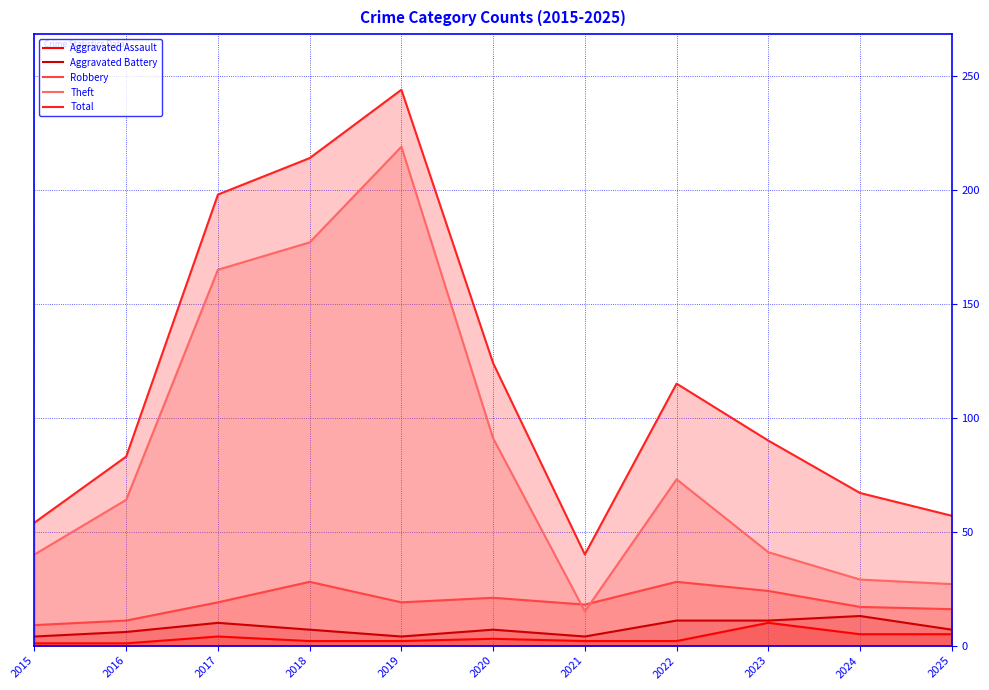

At which label is Robbery closest to 18?

2021